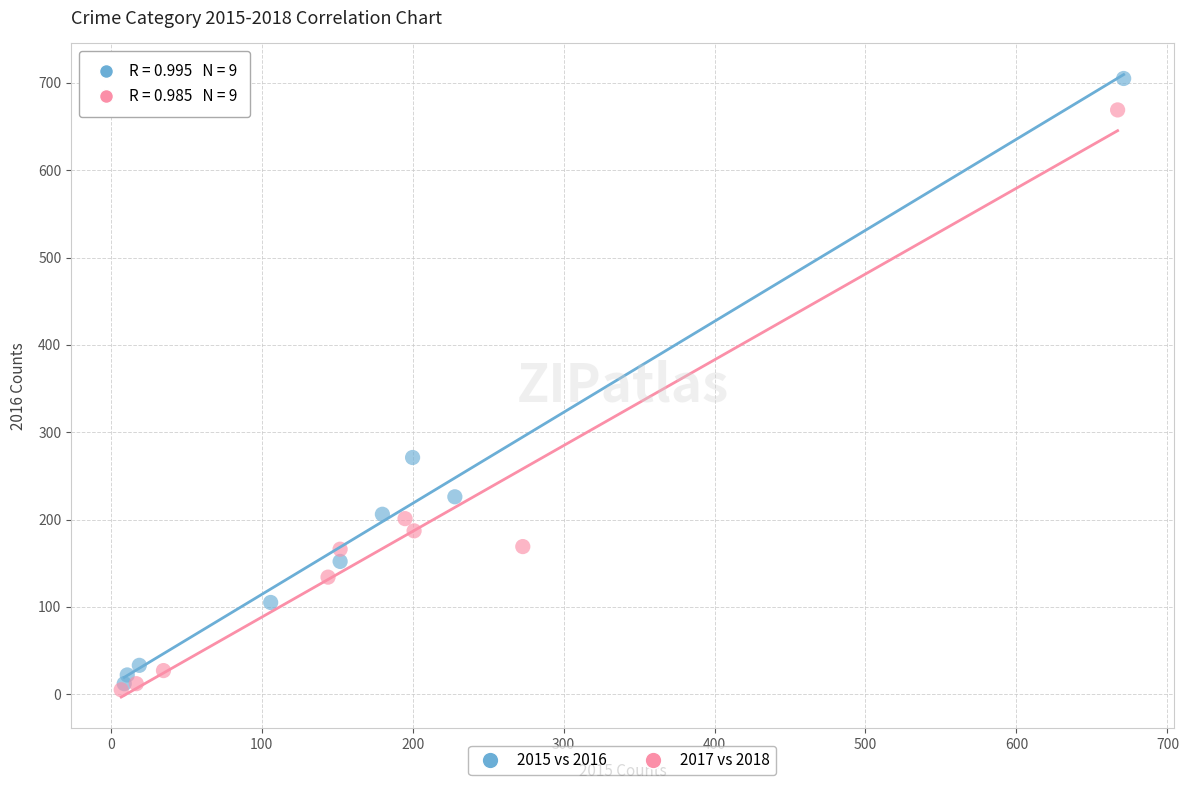

Which series has the largest Y range (max minus min)?

2015 vs 2016